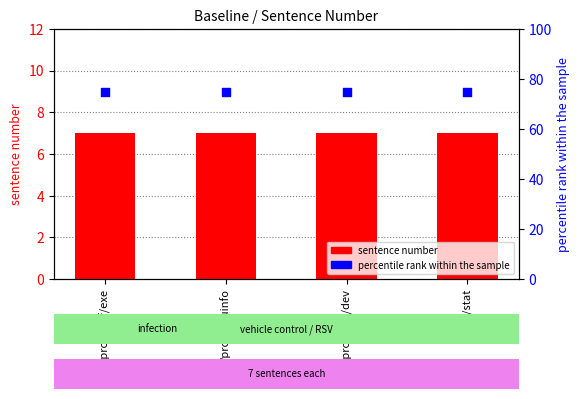

At how many categories does at least one series exceed 58?

4